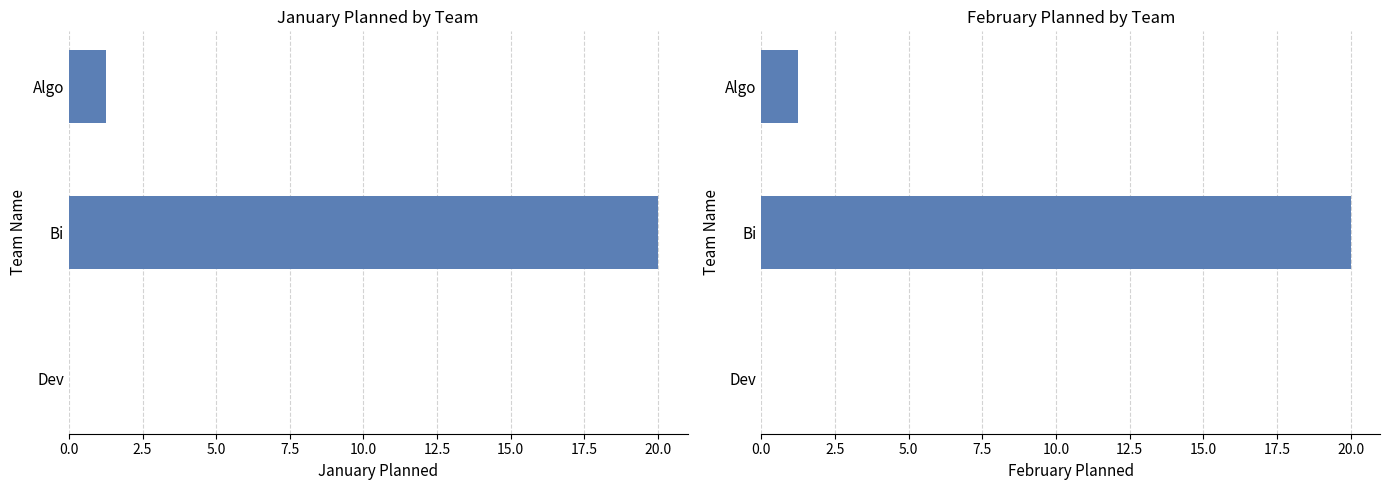

How many values in January Planned are above zero?

2